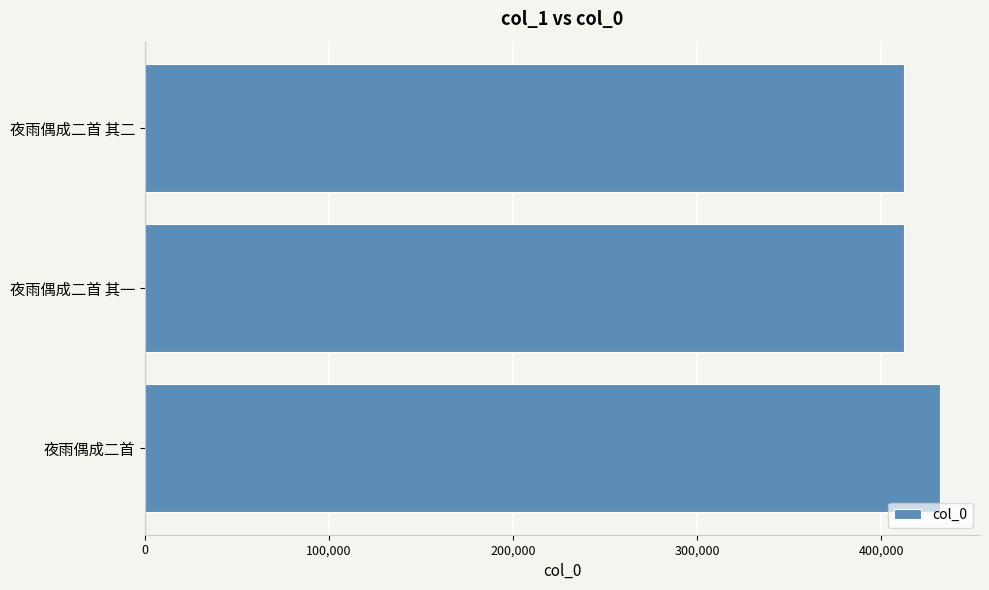

What is the ratio of the value at 夜雨偶成二首 其二 to the value at 夜雨偶成二首?

1.0